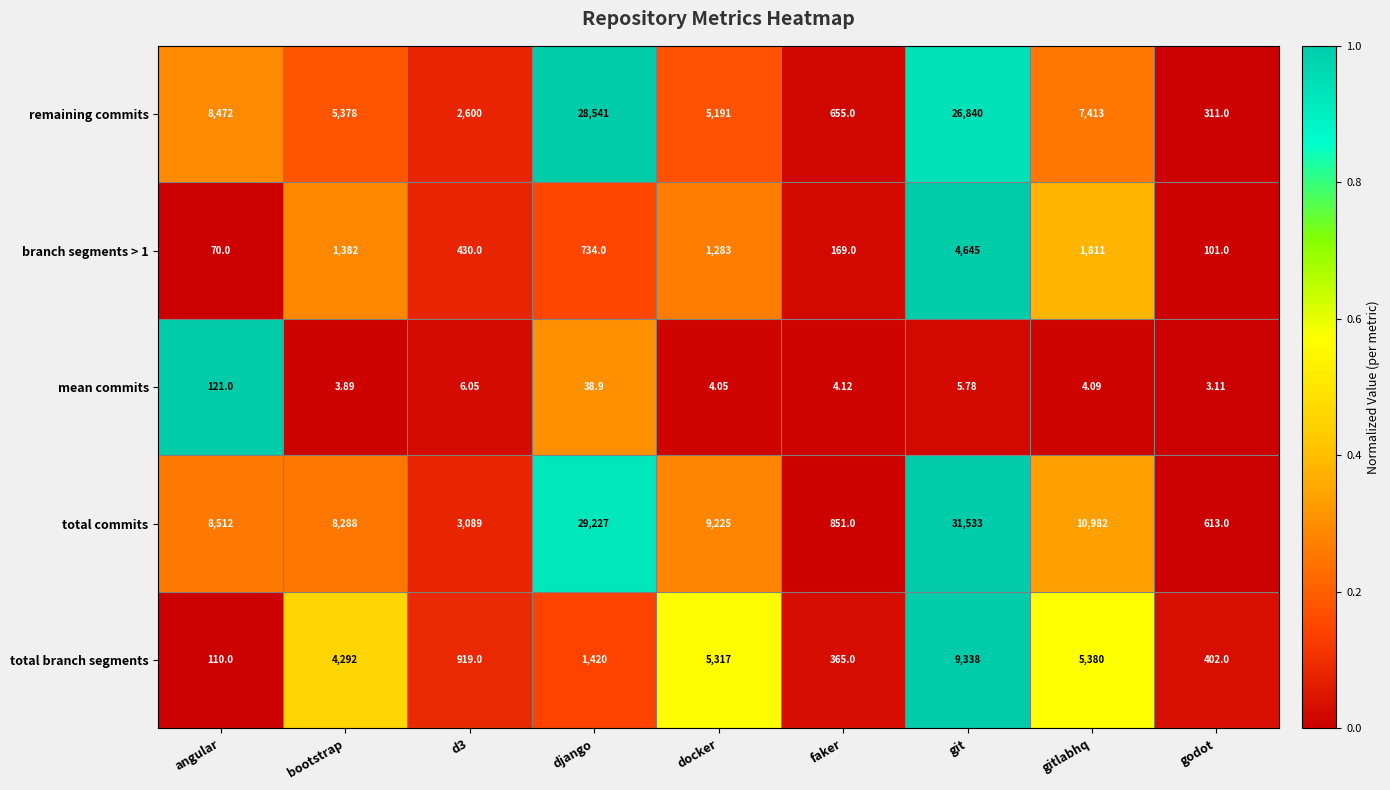

What is the total value across all series at git?

72361.8